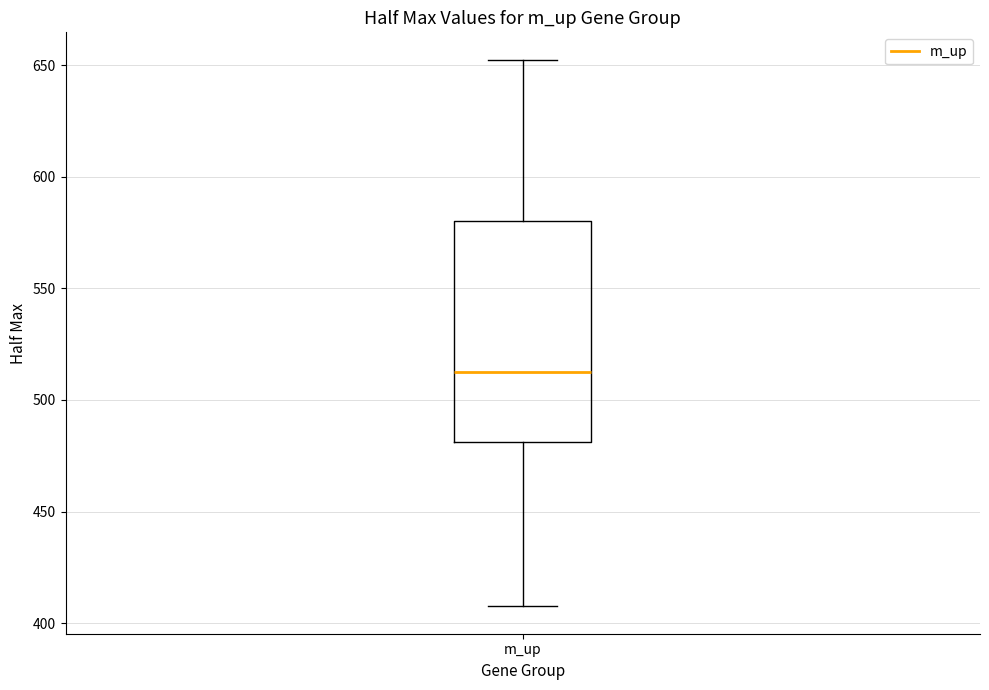

Read this box plot against the y-axis: the position of the median line, the range covered by the box, and the ends of both whiskers. The values are not printed on the chart, so give them approximately, as read against the axis.

median 515, box 480 to 580, whiskers 410 to 655